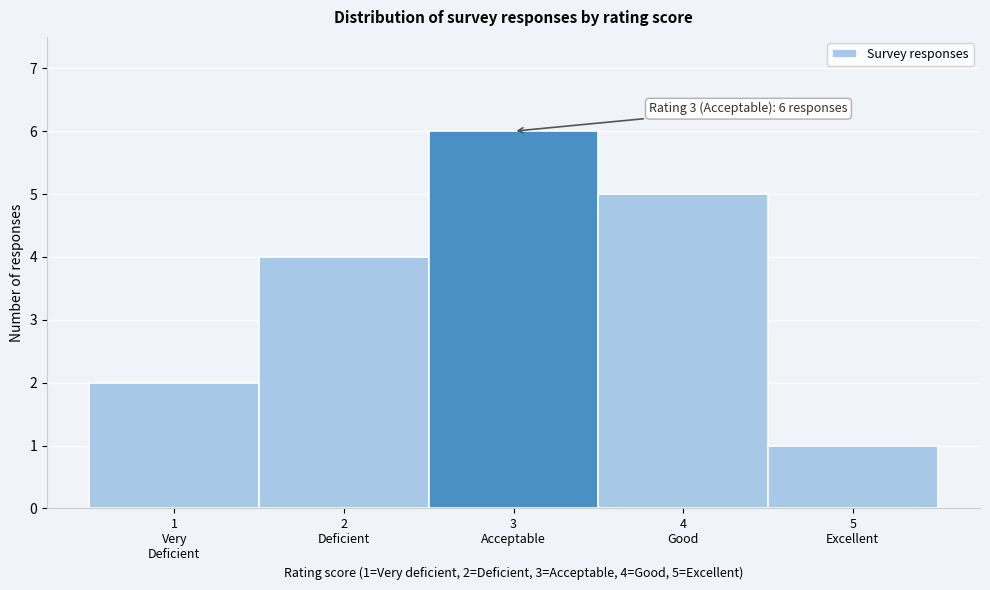

Reading right to left, list all the values displayed in this chart.

1	5	6	4	2